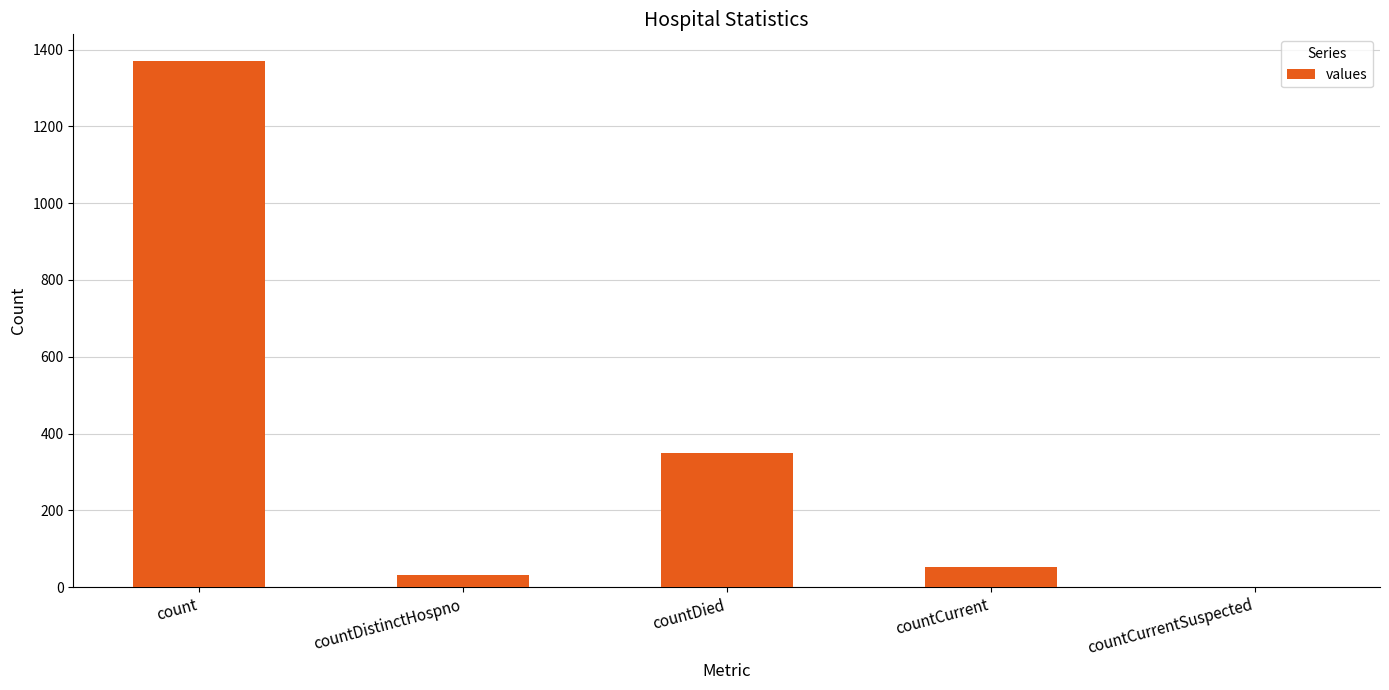

What is the sum of all values?

1805